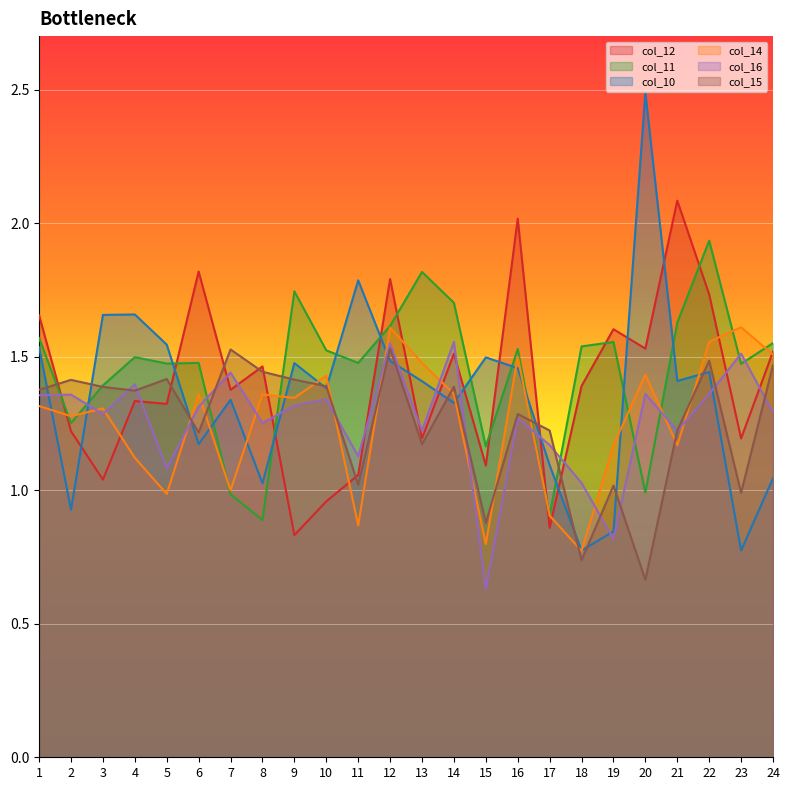

Which has a higher value, 21 or 2?

21